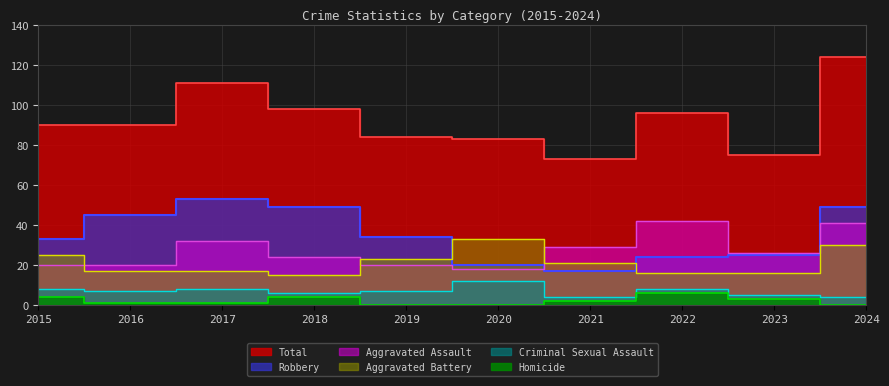

What is the lowest value of the Total series?

73